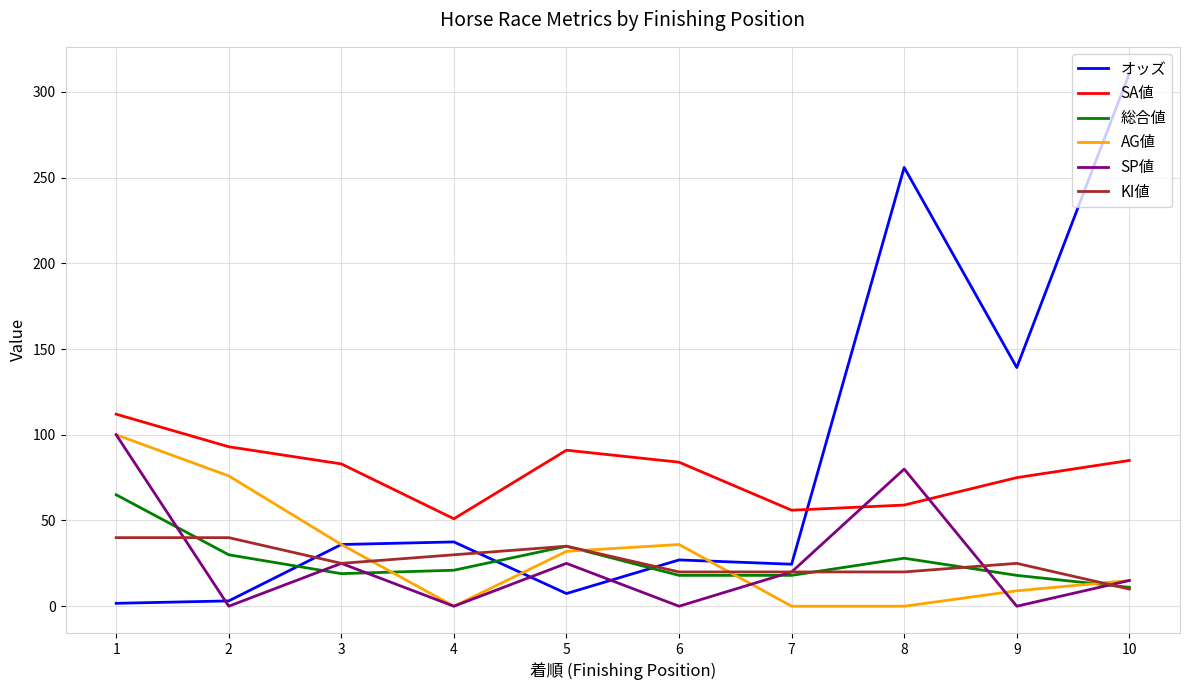

What is the spread (max minus min) of values at 1?

110.3